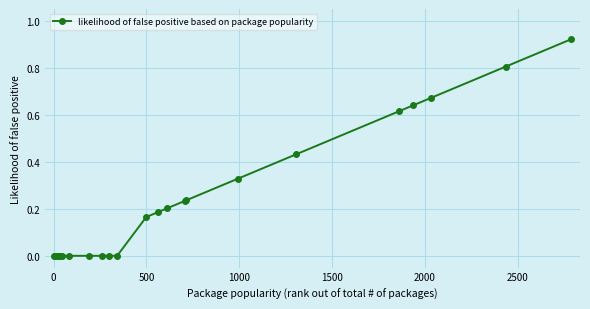

What is the sum of all values?

5.4